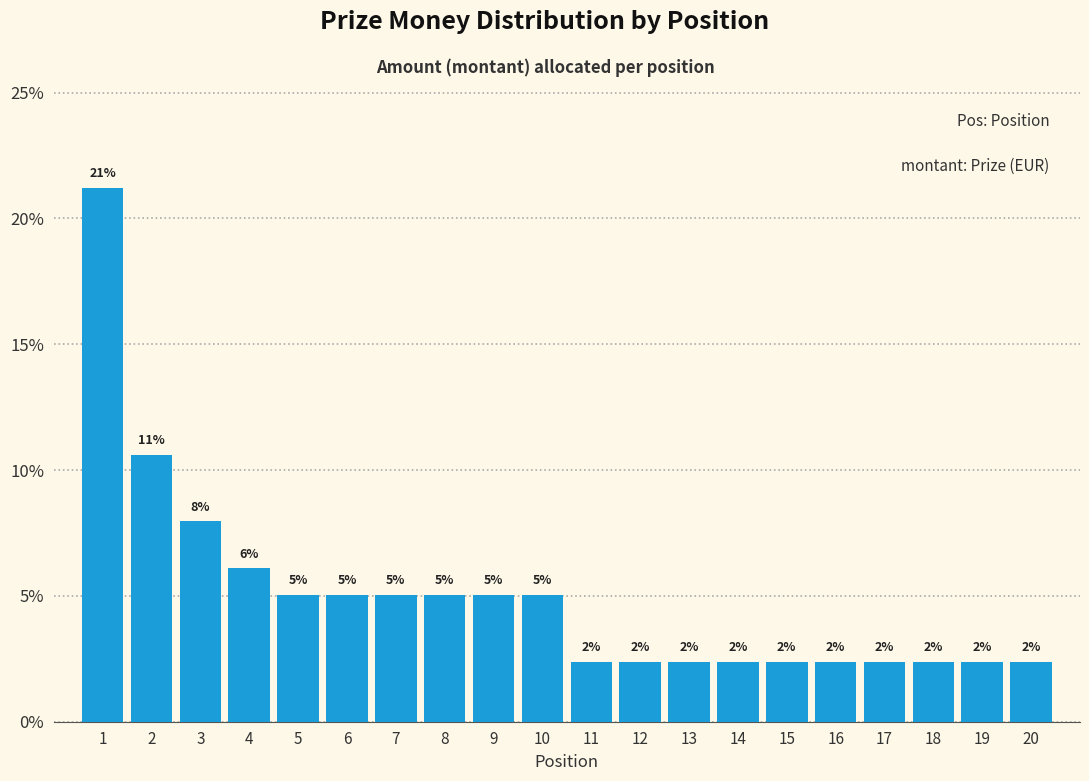

How many bars are there in total?

20